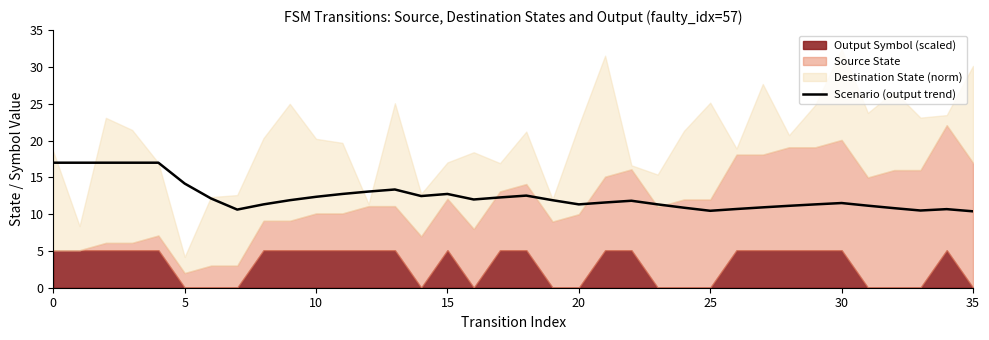

True or false: the data has more than 1 interior local peaks.

True